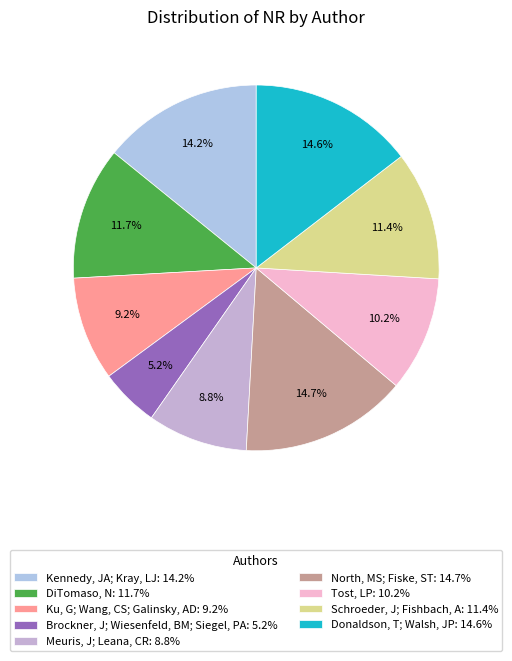

What percentage do Kennedy, JA; Kray, LJ and Brockner, J; Wiesenfeld, BM; Siegel, PA together represent?

19.4%